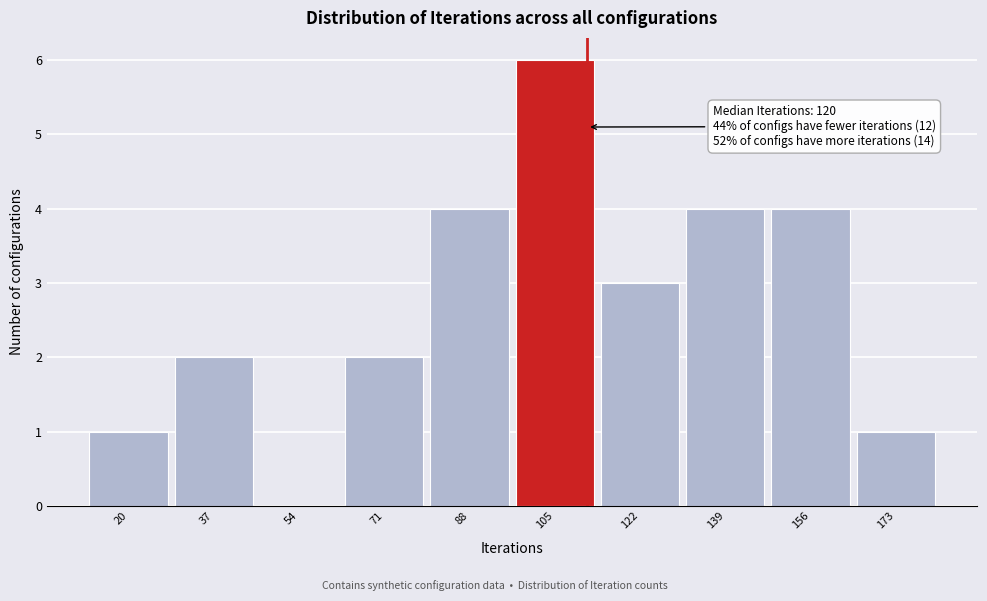

Reading left to right, list all the values displayed in this chart.

20=1	37=2	54=0	71=2	88=4	105=6	122=3	139=4	156=4	173=1